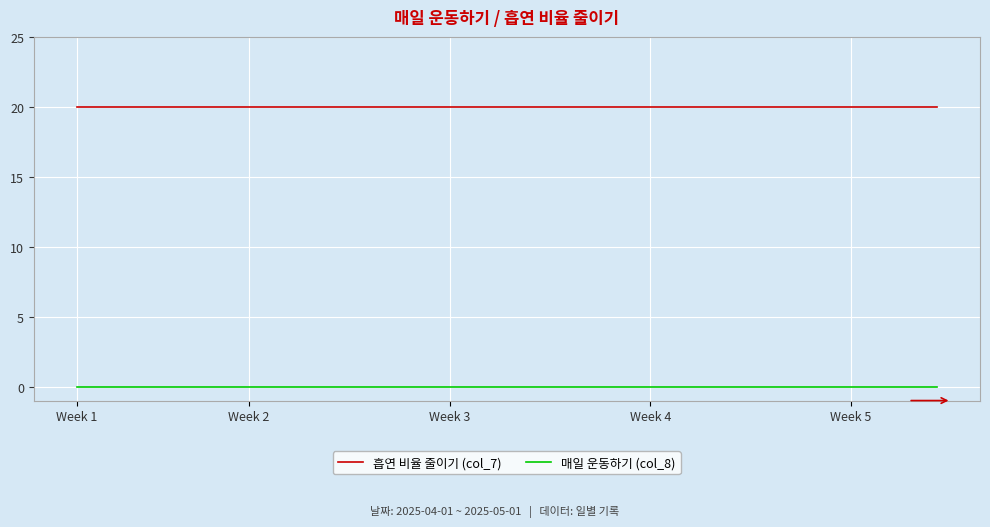

Which series has the largest total across all categories?

흡연 비율 줄이기 (col_7)